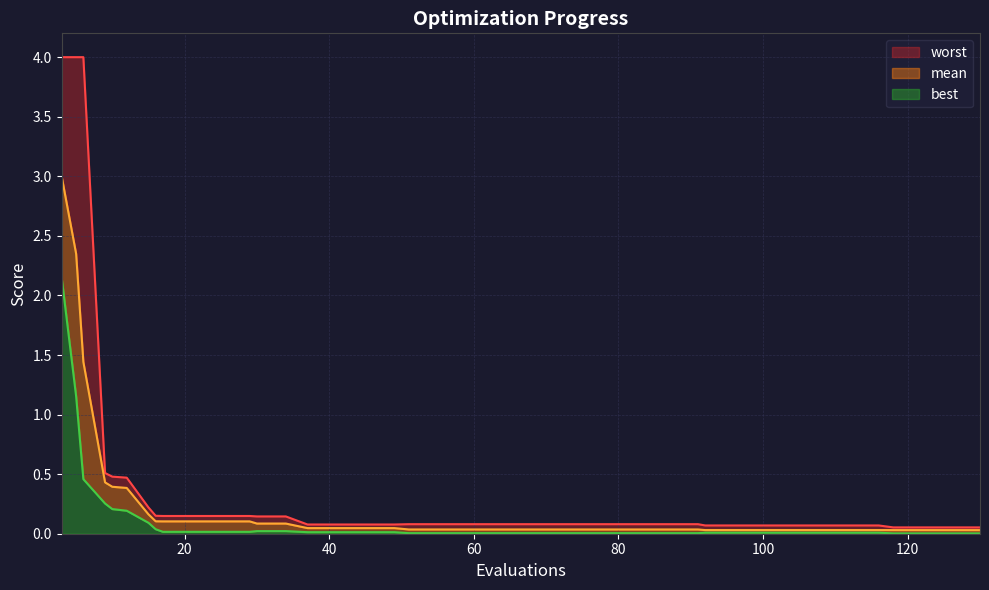

What is the average value of the best series?

0.1